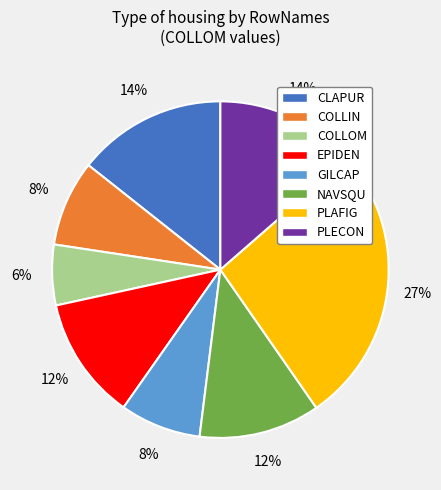

How many slices are in this pie chart?

8